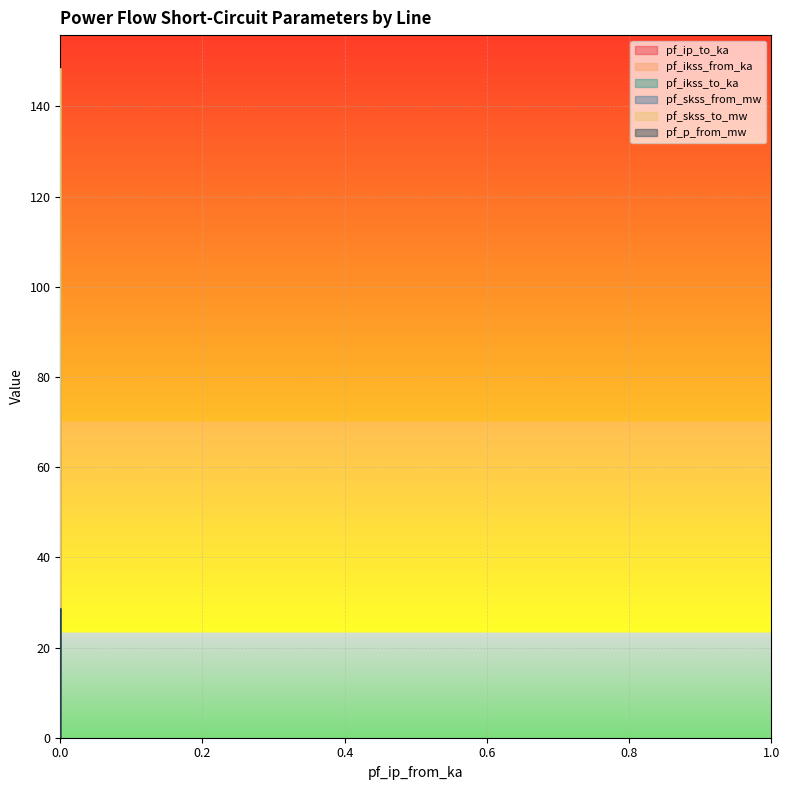

How many distinct data groups are displayed?

6